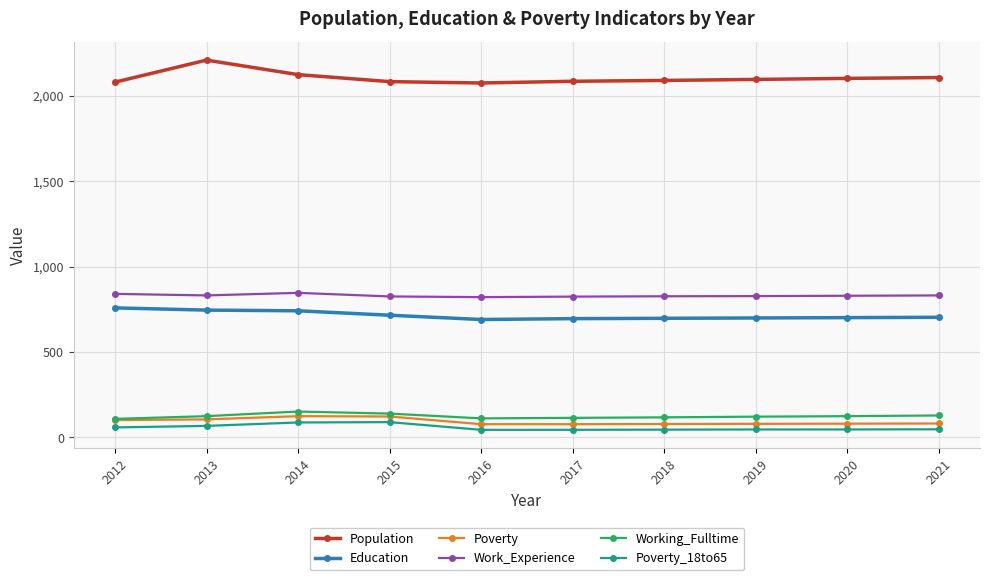

What are all the series names shown in the legend?

Population, Education, Poverty, Work_Experience, Working_Fulltime, Poverty_18to65